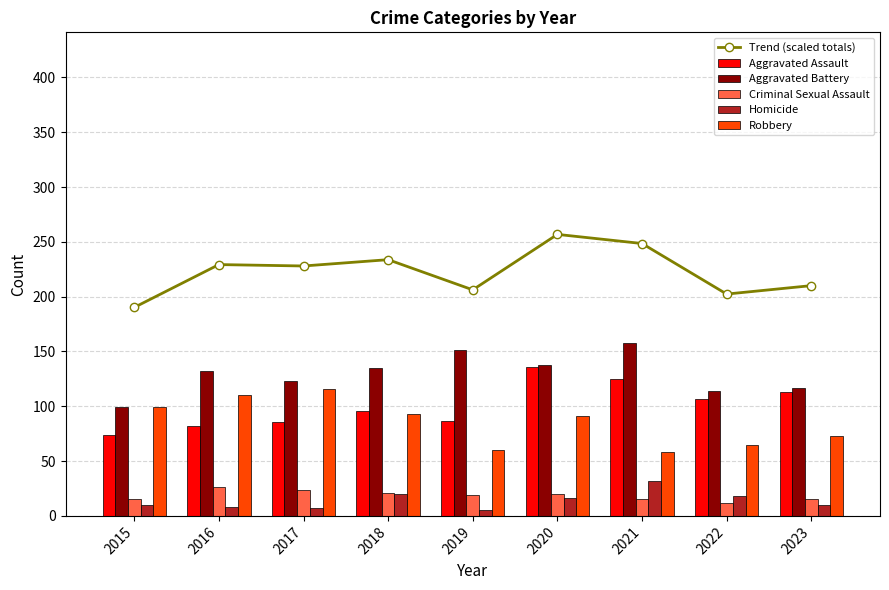

At which label does Homicide first exceed 10?

2018